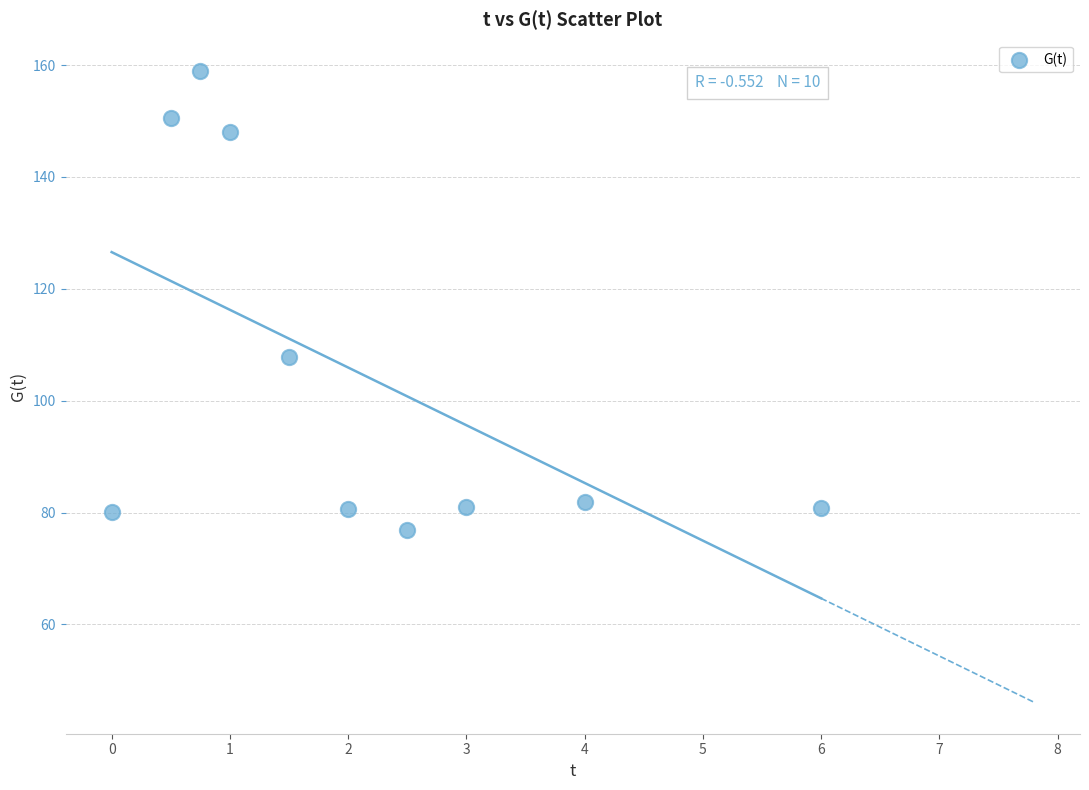

What Y value in the scatter plot is closest to 117?

107.8